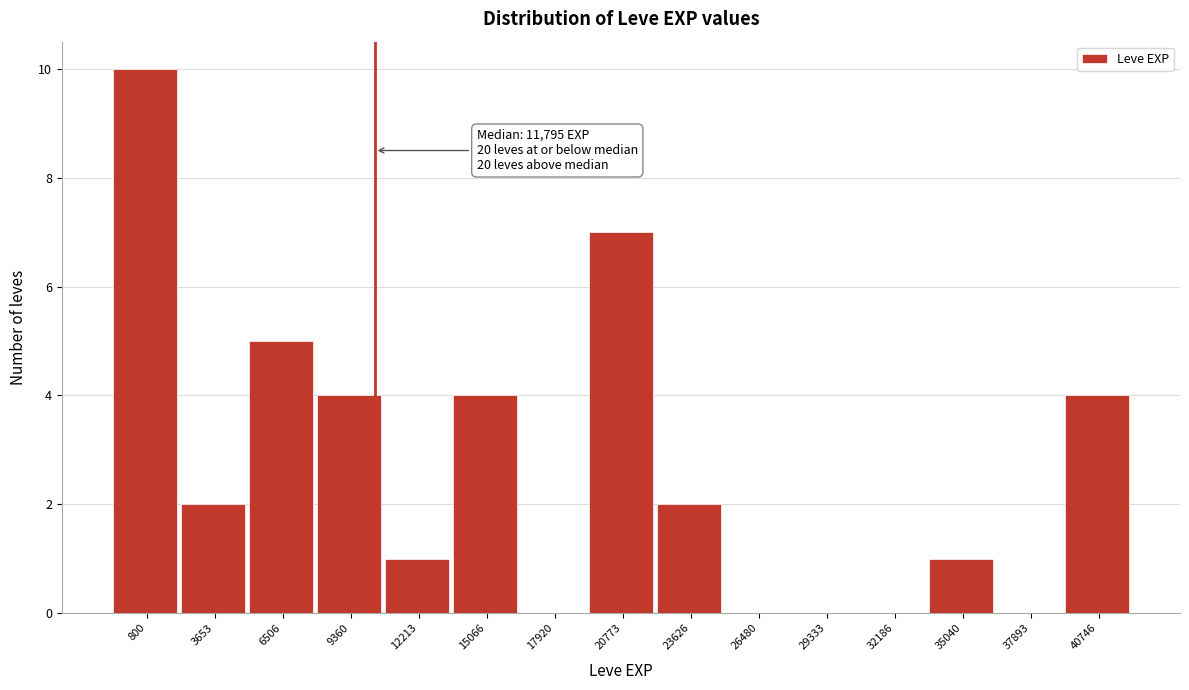

Reading left to right, what are all the values shown in this chart?

800=10	3653=2	6506=5	9360=4	12213=1	15066=4	17920=0	20773=7	23626=2	26480=0	29333=0	32186=0	35040=1	37893=0	40746=4